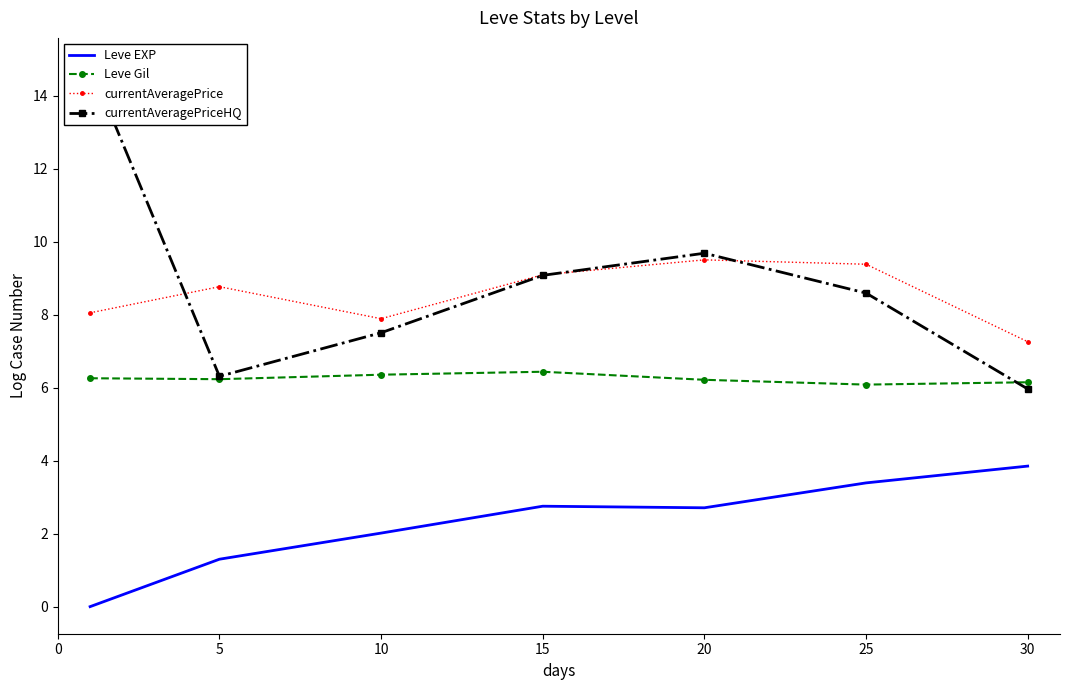

Is it true that Leve Gil equals 6.1 at 30?

True